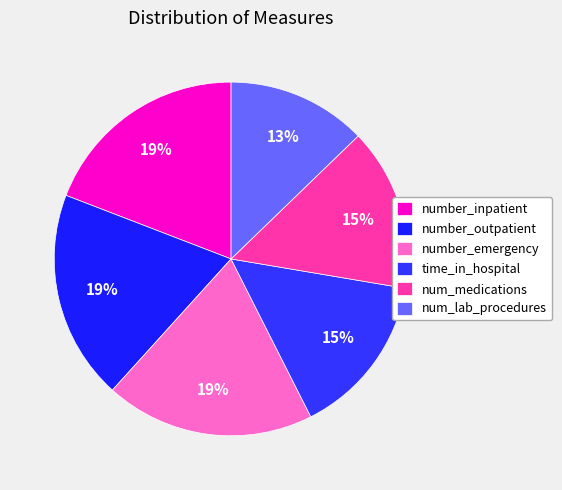

How many slices are in this pie chart?

6